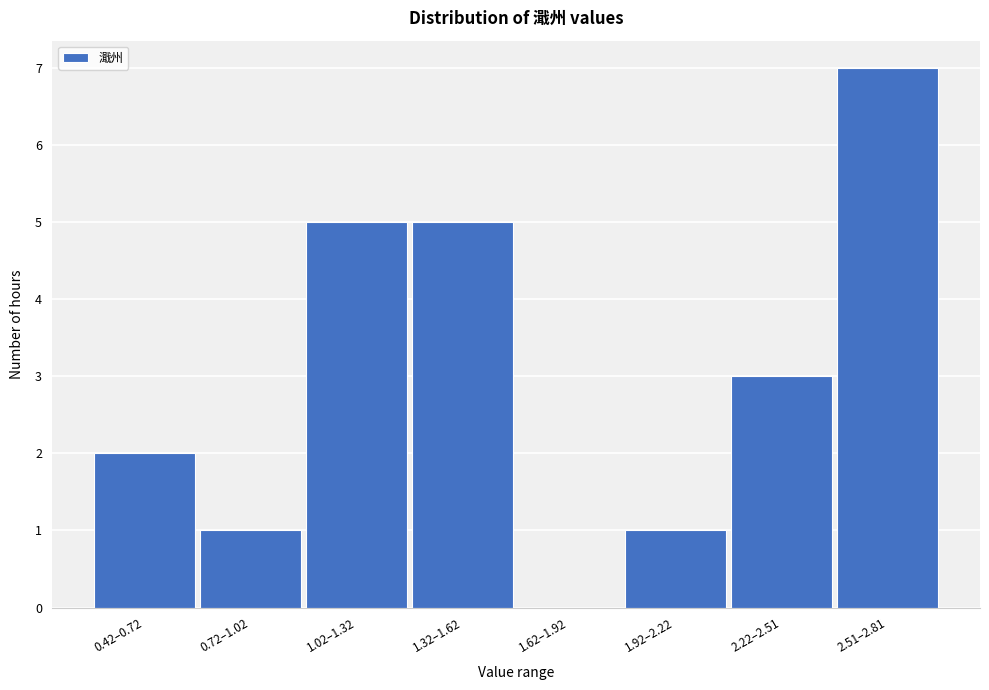

Reading right to left, transcribe all the data shown in this chart.

2.51–2.81=7	2.22–2.51=3	1.92–2.22=1	1.62–1.92=0	1.32–1.62=5	1.02–1.32=5	0.72–1.02=1	0.42–0.72=2